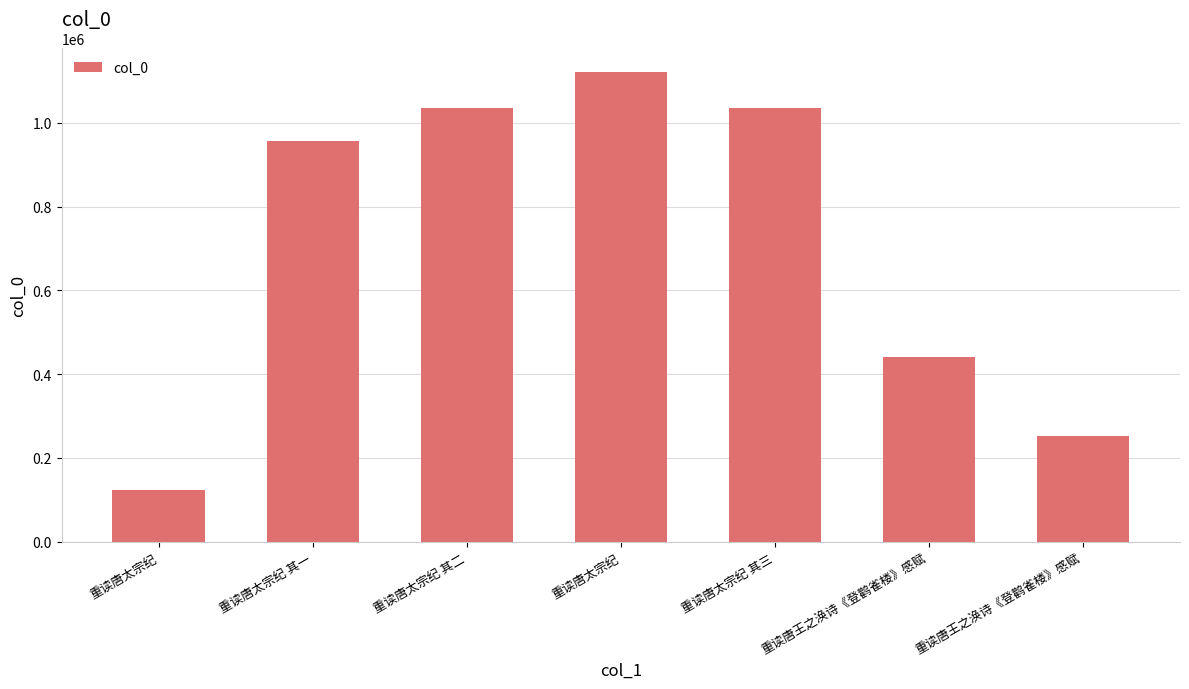

At which category does the chart reach its peak across all series?

重读唐太宗纪